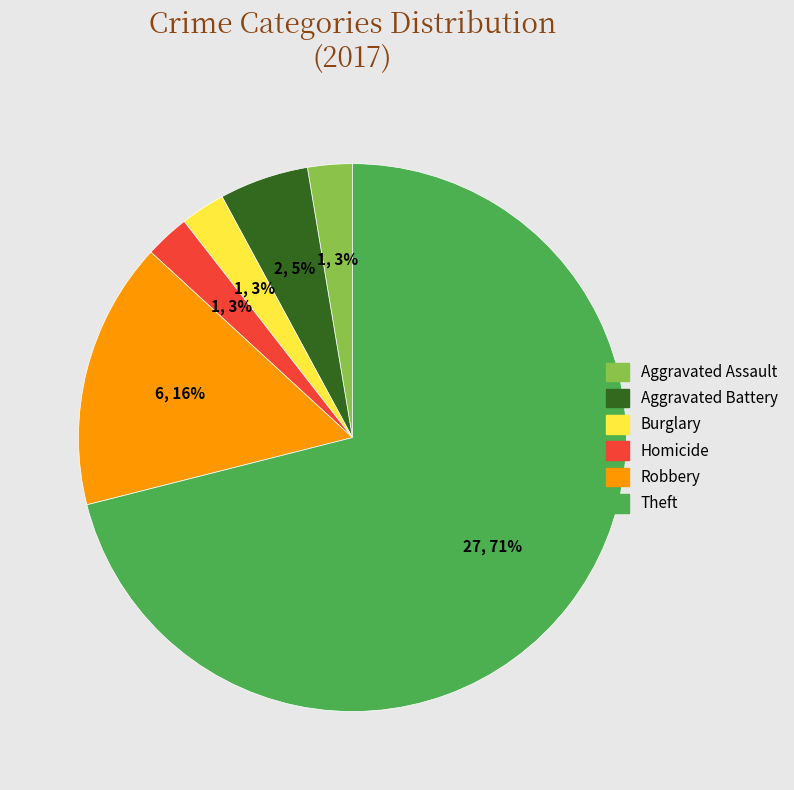

To the nearest percent, what portion does Aggravated Battery represent?

5%